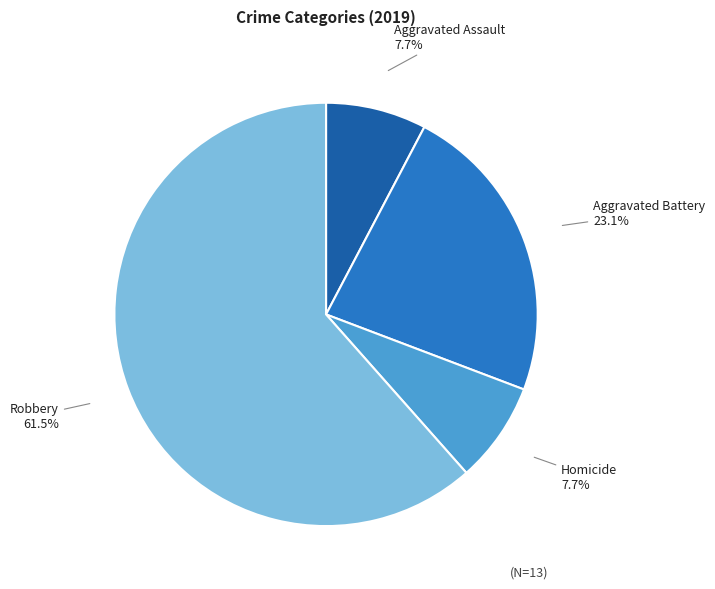

Combined, do Aggravated Assault and Aggravated Battery account for over 50%?

No